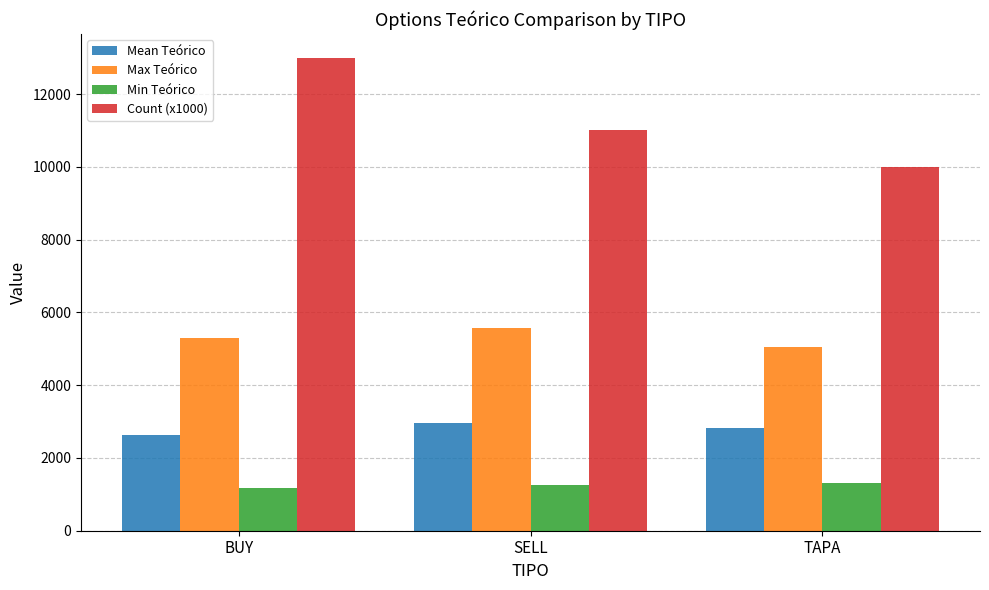

What is the difference between the maximum and minimum values in the Max Teórico series?

517.5